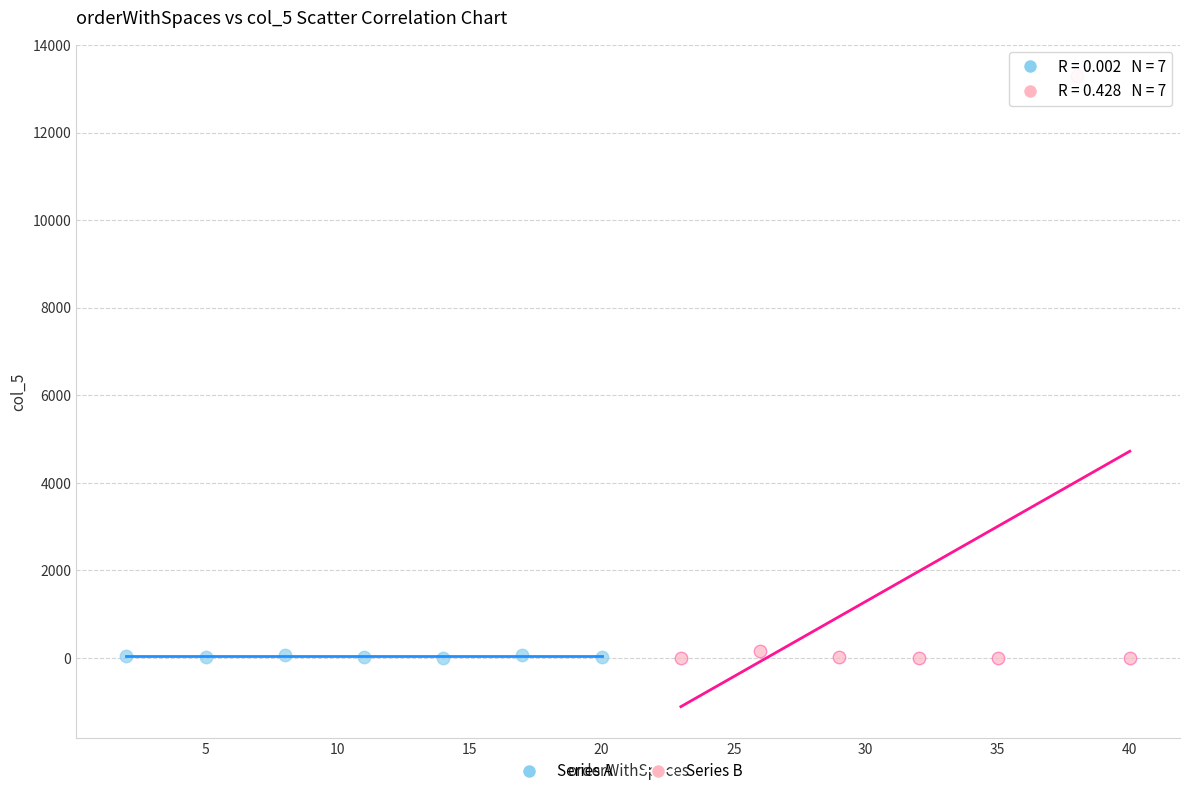

Which series has the largest Y range (max minus min)?

Series B